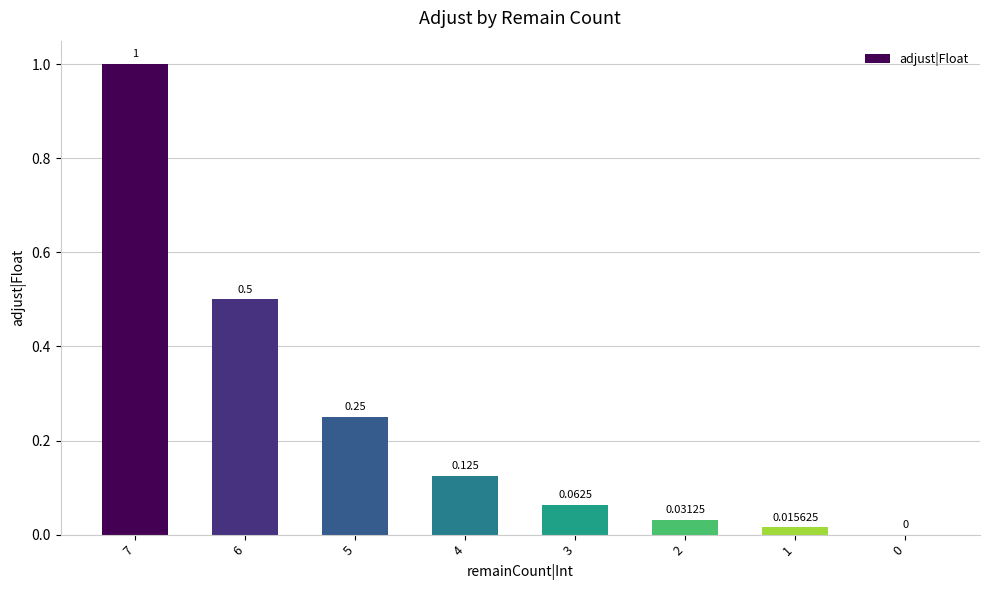

What is the change in value from 7 to 5?

-0.8